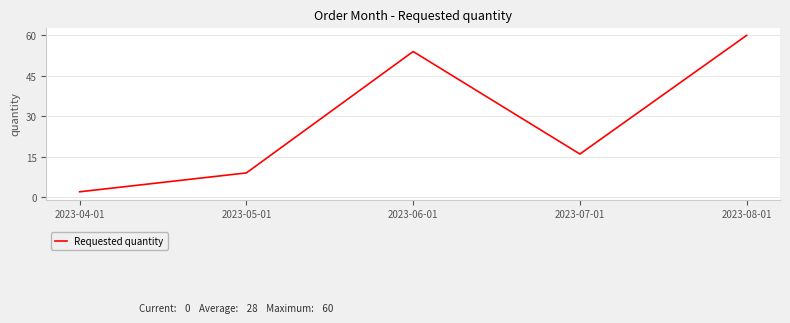

How many categories are shown in the chart?

5